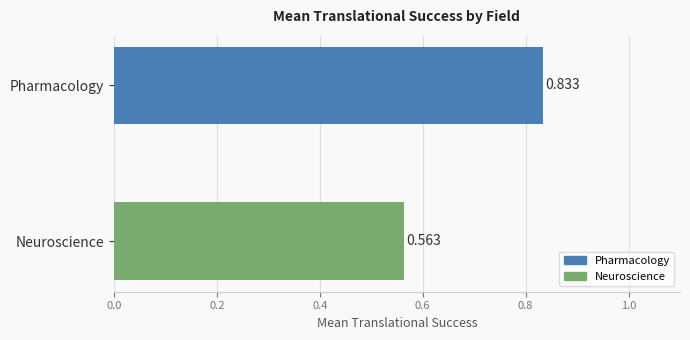

List the labels in order of value, largest first.

Pharmacology, Neuroscience